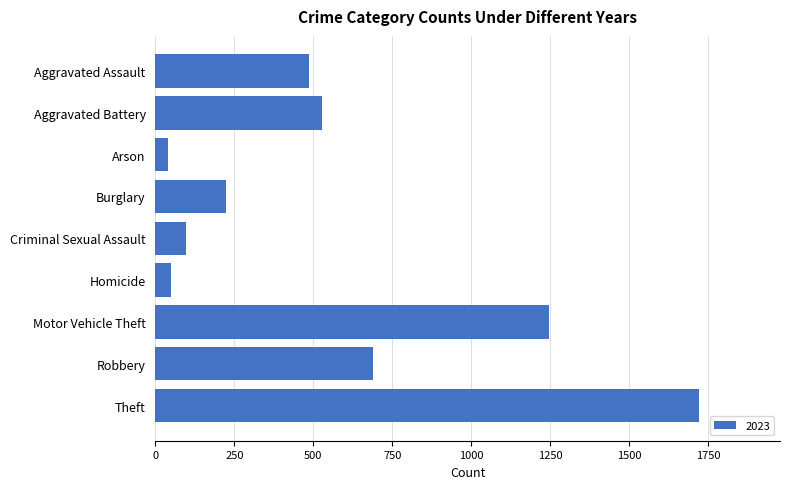

Which has a higher value, Motor Vehicle Theft or Burglary?

Motor Vehicle Theft